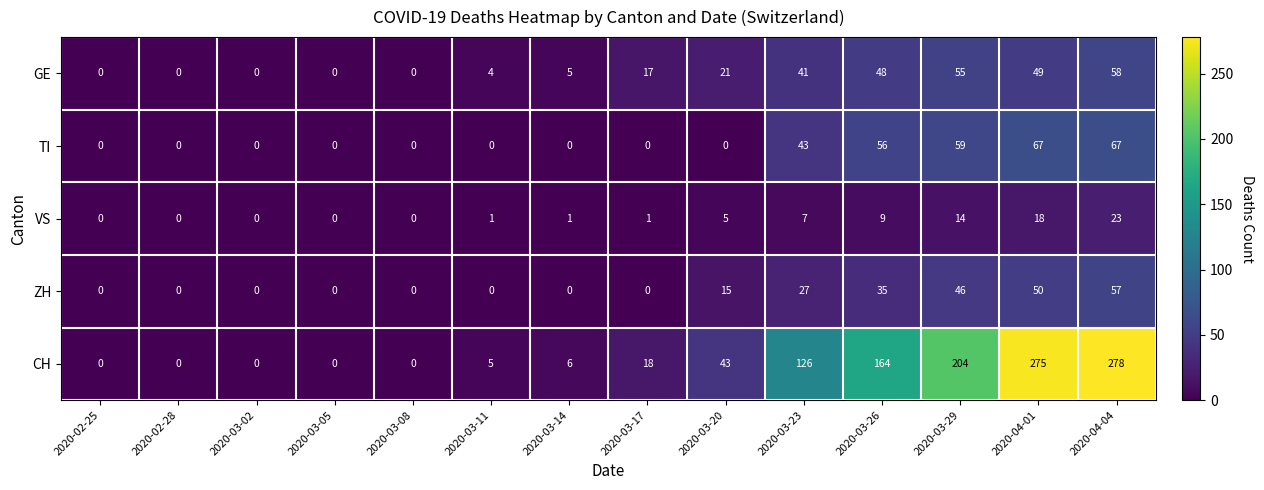

At which category does the chart reach its peak across all series?

2020-04-04